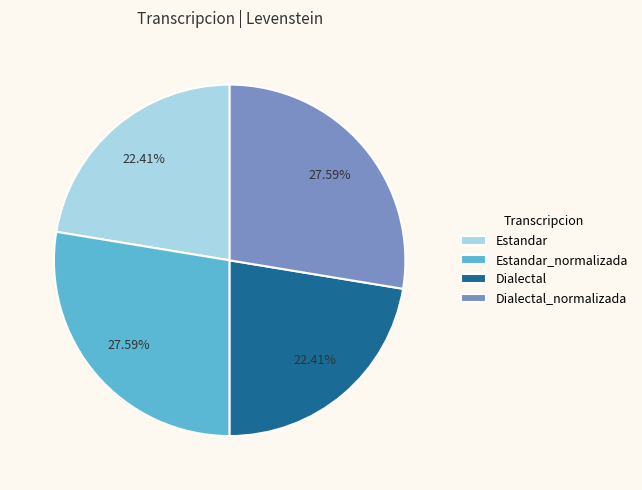

Between Estandar_normalizada and Dialectal, which is larger?

Estandar_normalizada